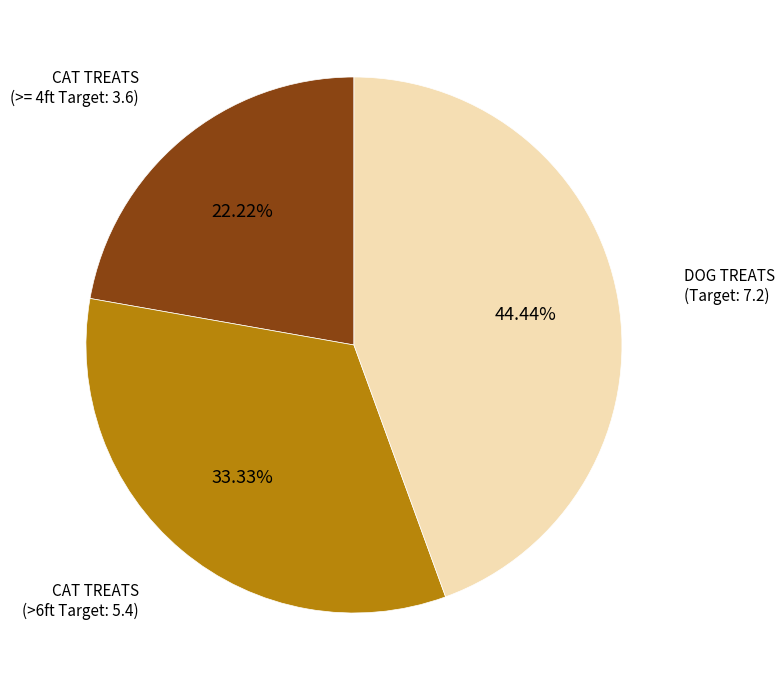

Is there any slice that represents more than half of the pie?

No